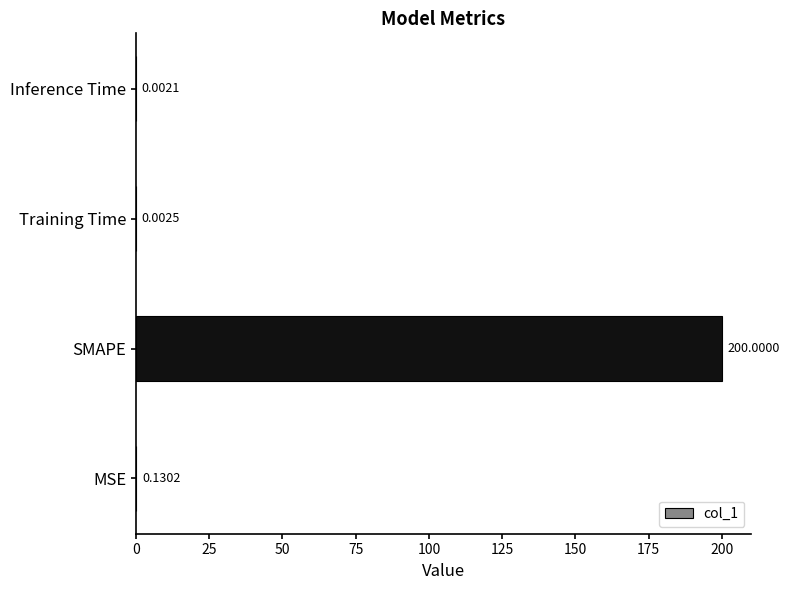

What is the sum of the values at SMAPE and Inference Time?

200.0